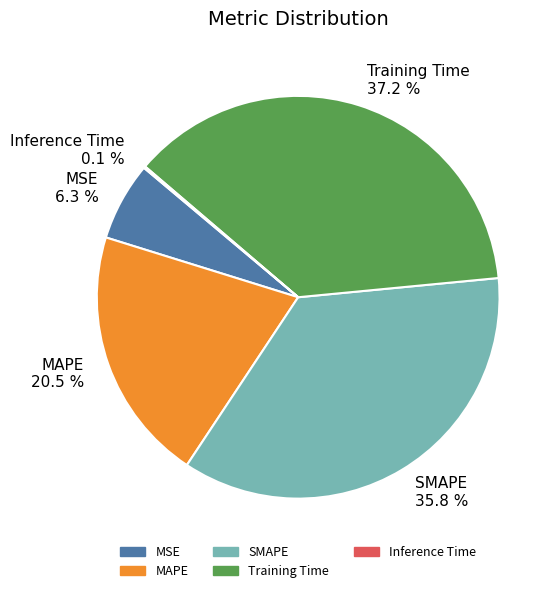

What is the largest slice in the pie chart?

Training Time